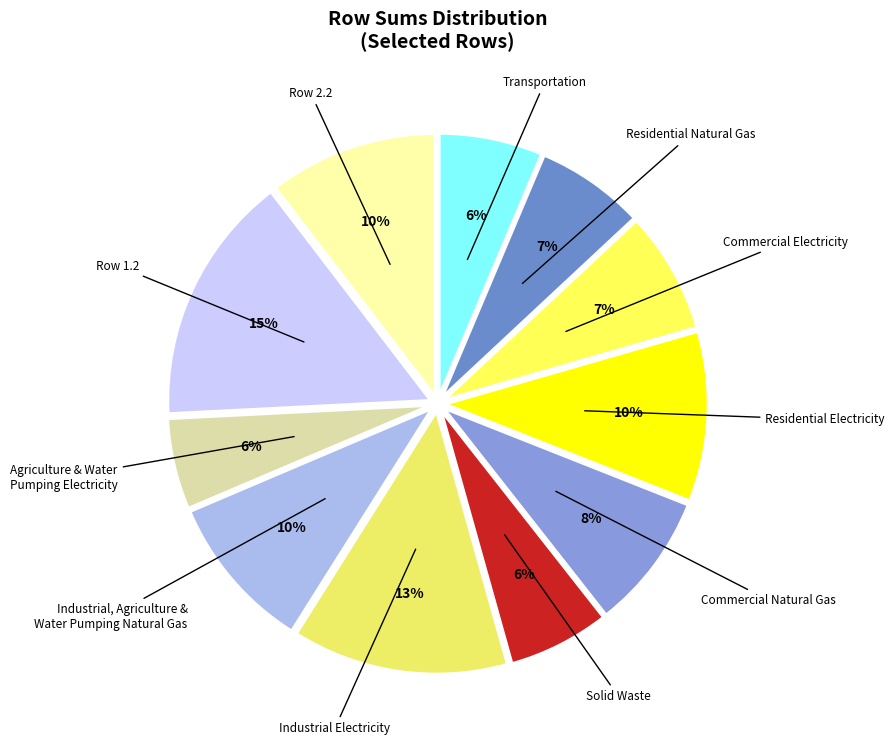

Is there a majority slice in this chart?

No